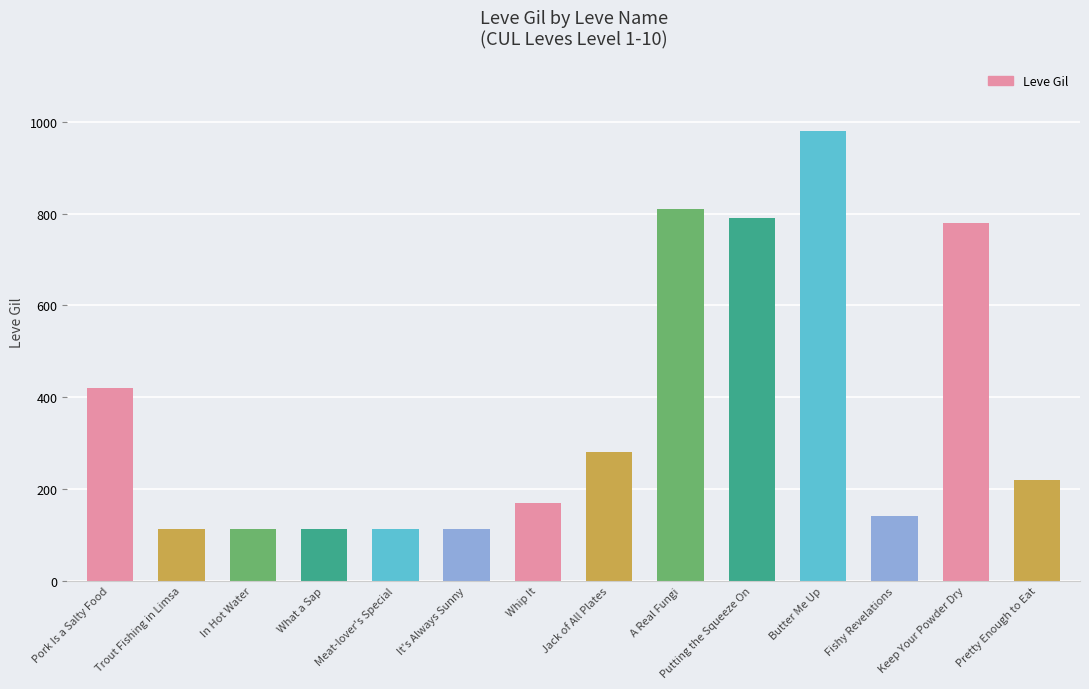

What is the label of the 11th bar from the left?

Butter Me Up